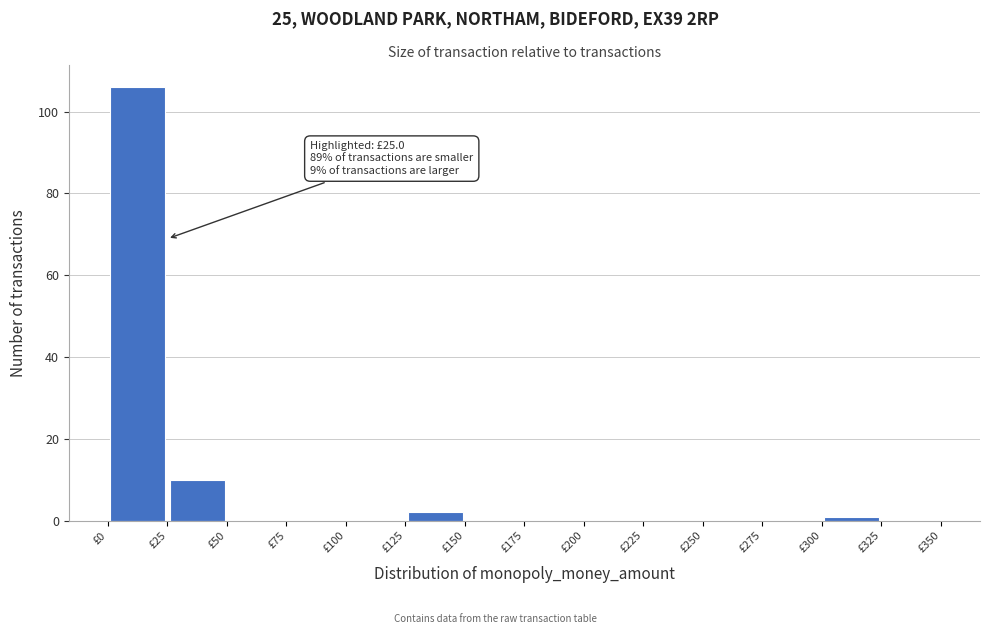

Over which range of the x-axis is the bar tallest?

0 to 25